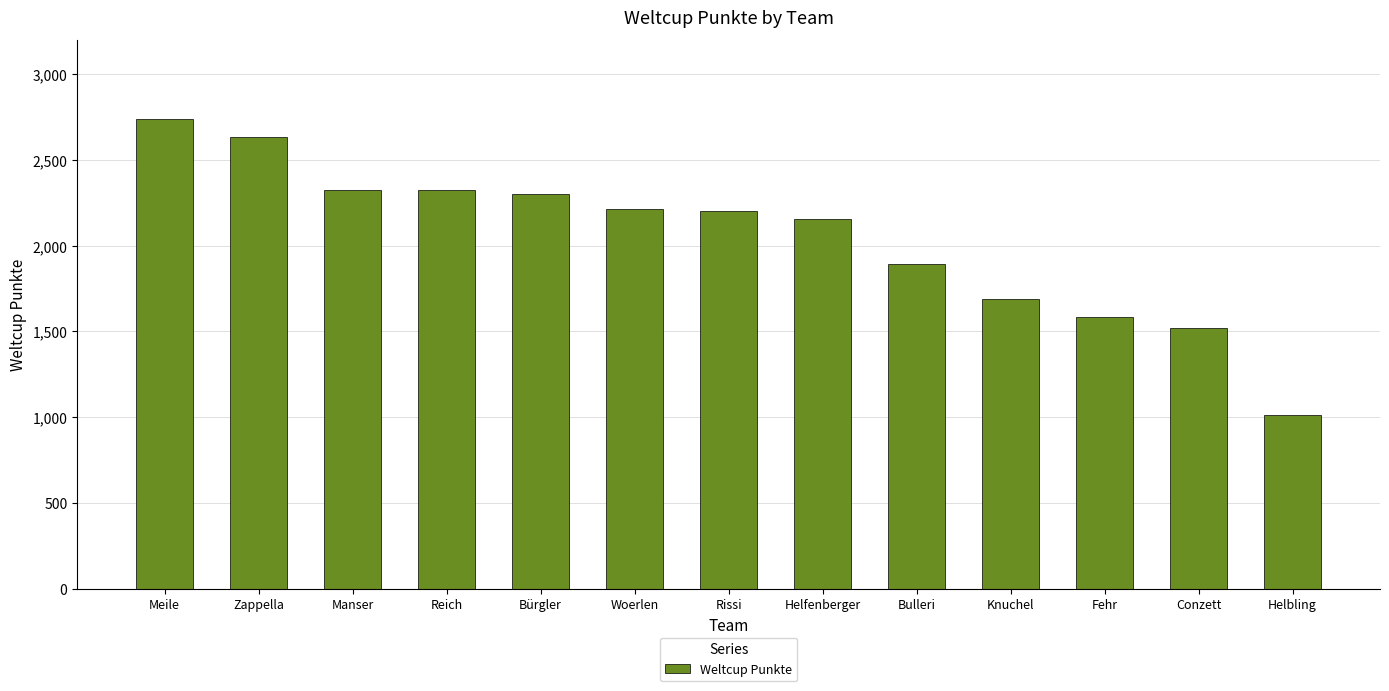

Between Conzett and Reich, which is larger?

Reich